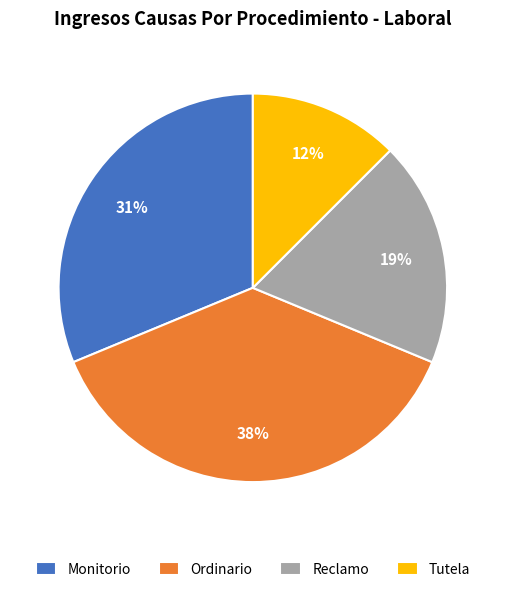

The Reclamo slice represents 19% of the pie. True or false?

True